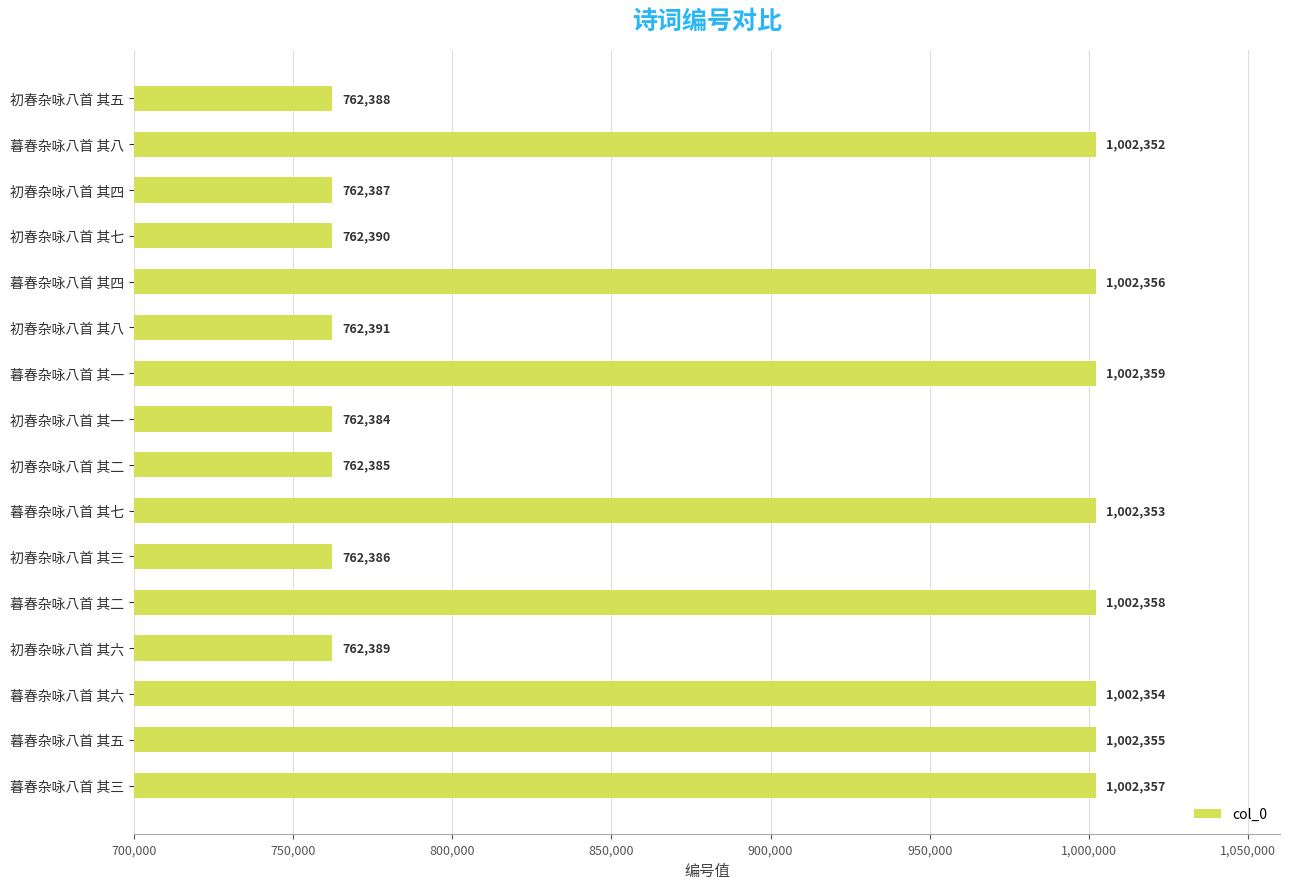

The chart shows a value of 1282196 at 初春杂咏八首 其三. True or false?

False